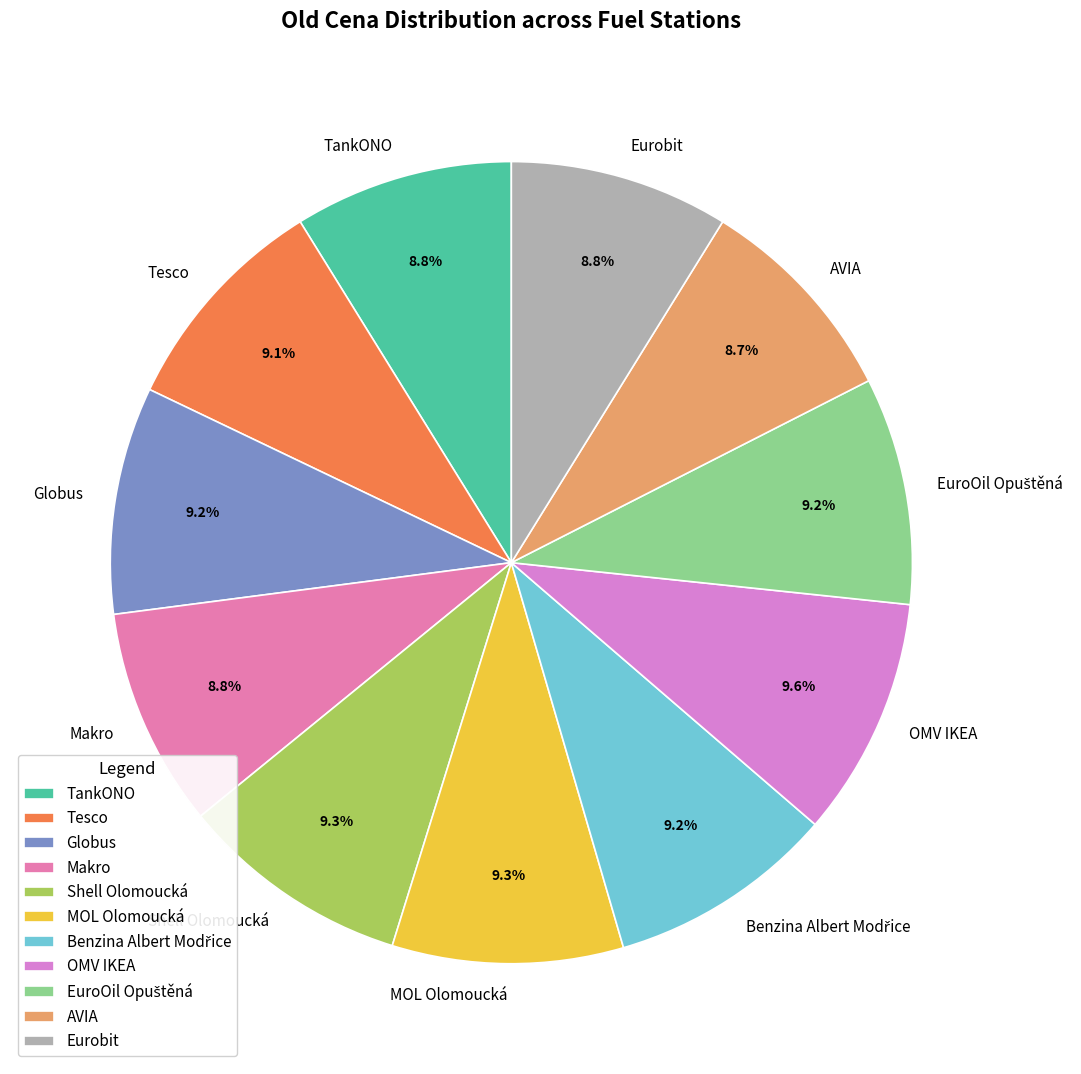

What is the ratio of the value at Shell Olomoucká to the value at Eurobit?

1.1